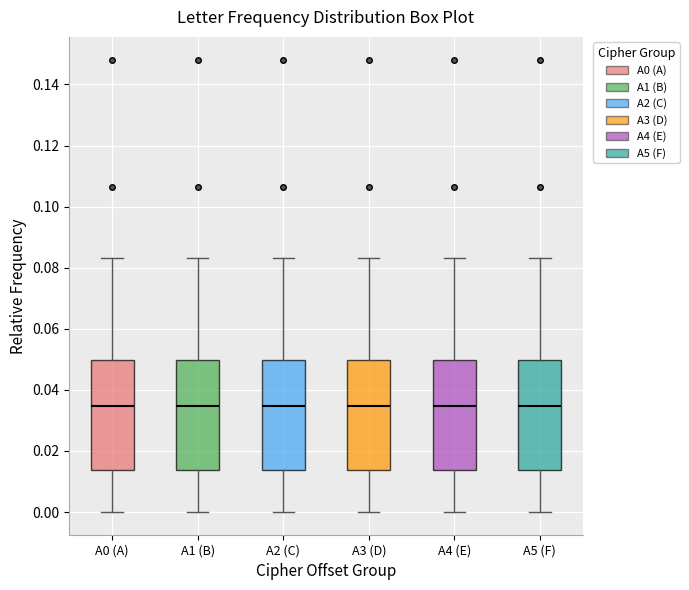

Reading left to right, read every box against the y-axis: the position of its median line, the range the box covers, and the ends of its whiskers. The values are not printed on the chart, so give them approximately, as read against the axis.

A0 (A): median 0.034, box 0.014 to 0.050, whiskers 0.000 to 0.084
A1 (B): median 0.034, box 0.014 to 0.050, whiskers 0.000 to 0.084
A2 (C): median 0.034, box 0.014 to 0.050, whiskers 0.000 to 0.084
A3 (D): median 0.034, box 0.014 to 0.050, whiskers 0.000 to 0.084
A4 (E): median 0.034, box 0.014 to 0.050, whiskers 0.000 to 0.084
A5 (F): median 0.034, box 0.014 to 0.050, whiskers 0.000 to 0.084